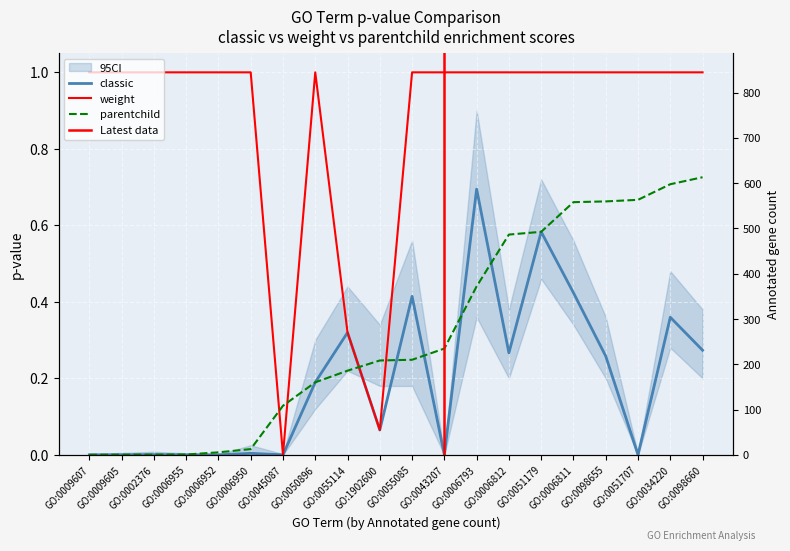

Reading right to left, transcribe all the data shown in this chart.

classic: GO:0098660=0.3	GO:0034220=0.4	GO:0051707=0.0	GO:0098655=0.3	GO:0006811=0.4	GO:0051179=0.6	GO:0006812=0.3	GO:0006793=0.7	GO:0043207=0.0	GO:0055085=0.4	GO:1902600=0.1	GO:0055114=0.3	GO:0050896=0.2	GO:0045087=0.0	GO:0006950=0.0	GO:0006952=0.0	GO:0006955=0.0	GO:0002376=0.0	GO:0009605=0.0	GO:0009607=0.0
weight: GO:0098660=1.0	GO:0034220=1.0	GO:0051707=1.0	GO:0098655=1.0	GO:0006811=1.0	GO:0051179=1.0	GO:0006812=1.0	GO:0006793=1.0	GO:0043207=1.0	GO:0055085=1.0	GO:1902600=0.1	GO:0055114=0.3	GO:0050896=1.0	GO:0045087=0.0	GO:0006950=1.0	GO:0006952=1.0	GO:0006955=1.0	GO:0002376=1.0	GO:0009605=1.0	GO:0009607=1.0
parentchild: GO:0098660=0.7	GO:0034220=0.7	GO:0051707=0.7	GO:0098655=0.7	GO:0006811=0.7	GO:0051179=0.6	GO:0006812=0.6	GO:0006793=0.4	GO:0043207=0.3	GO:0055085=0.2	GO:1902600=0.2	GO:0055114=0.2	GO:0050896=0.2	GO:0045087=0.1	GO:0006950=0.0	GO:0006952=0.0	GO:0006955=0.0	GO:0002376=0.0	GO:0009605=0.0	GO:0009607=0.0